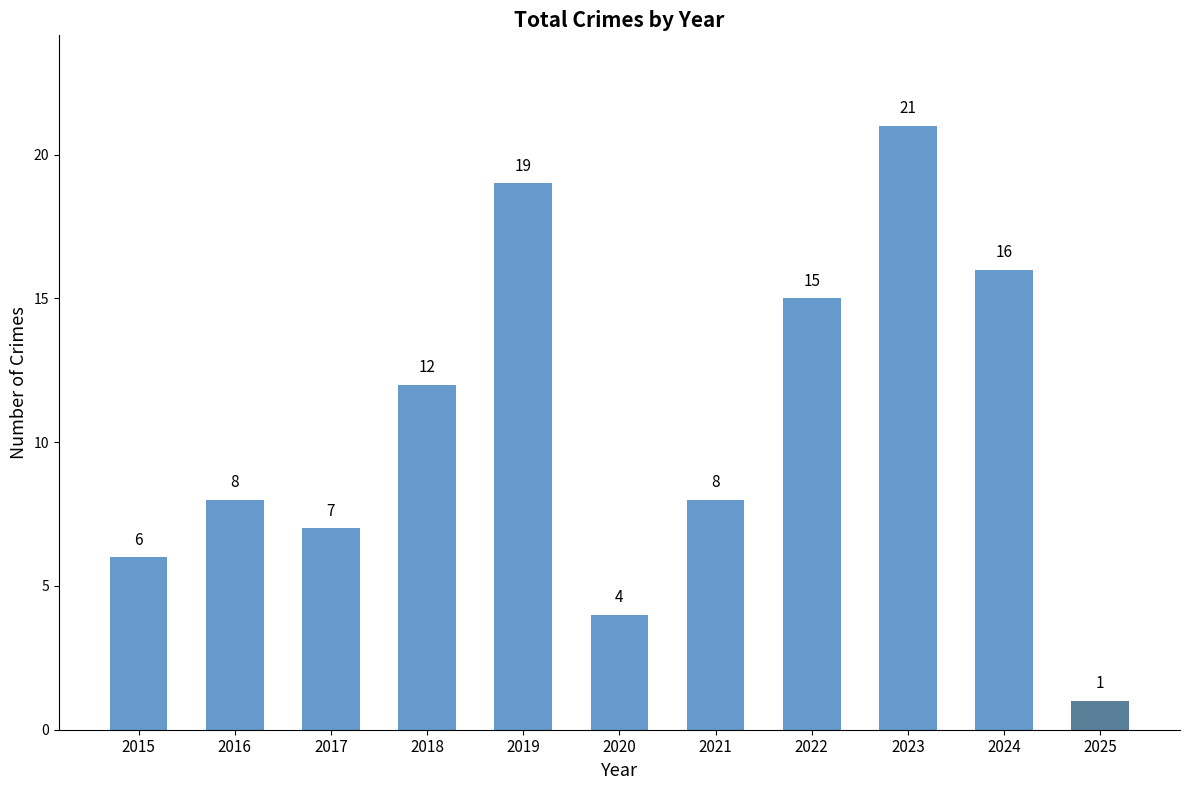

What is the maximum value shown in the chart?

21